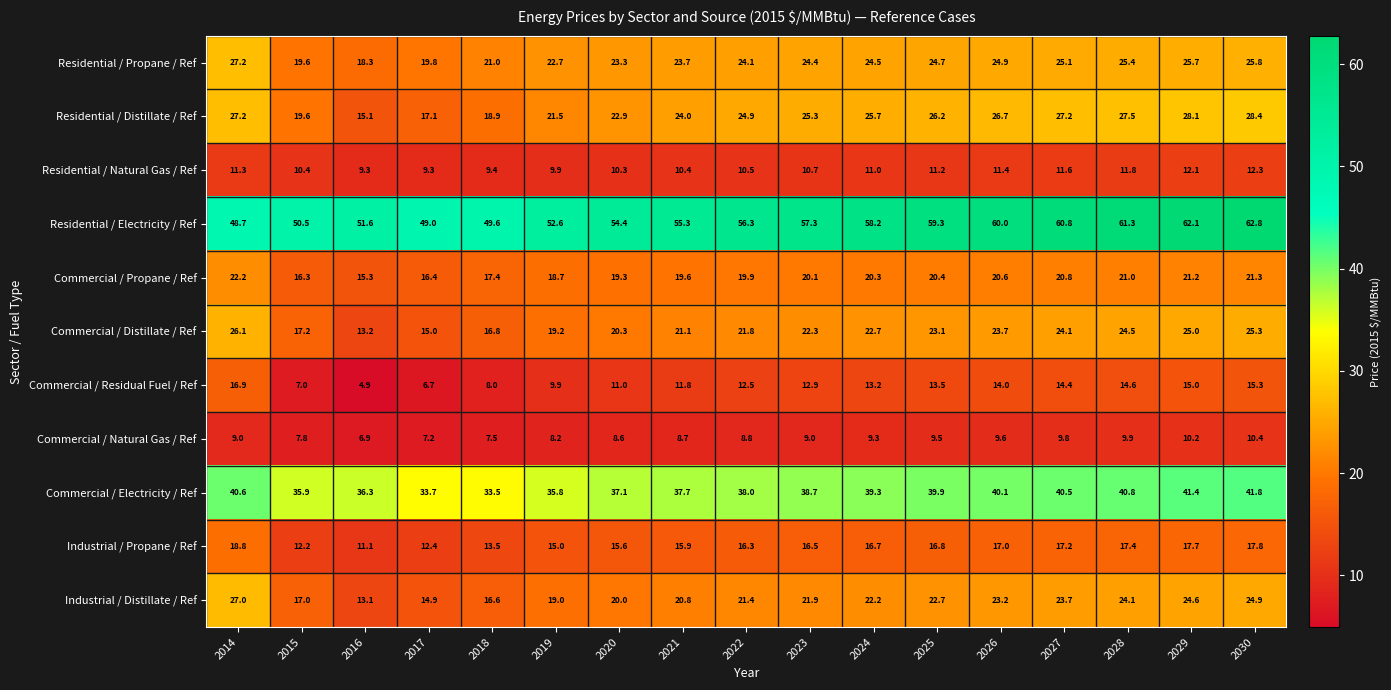

Which series has the widest spread of values?

Residential / Electricity / Ref